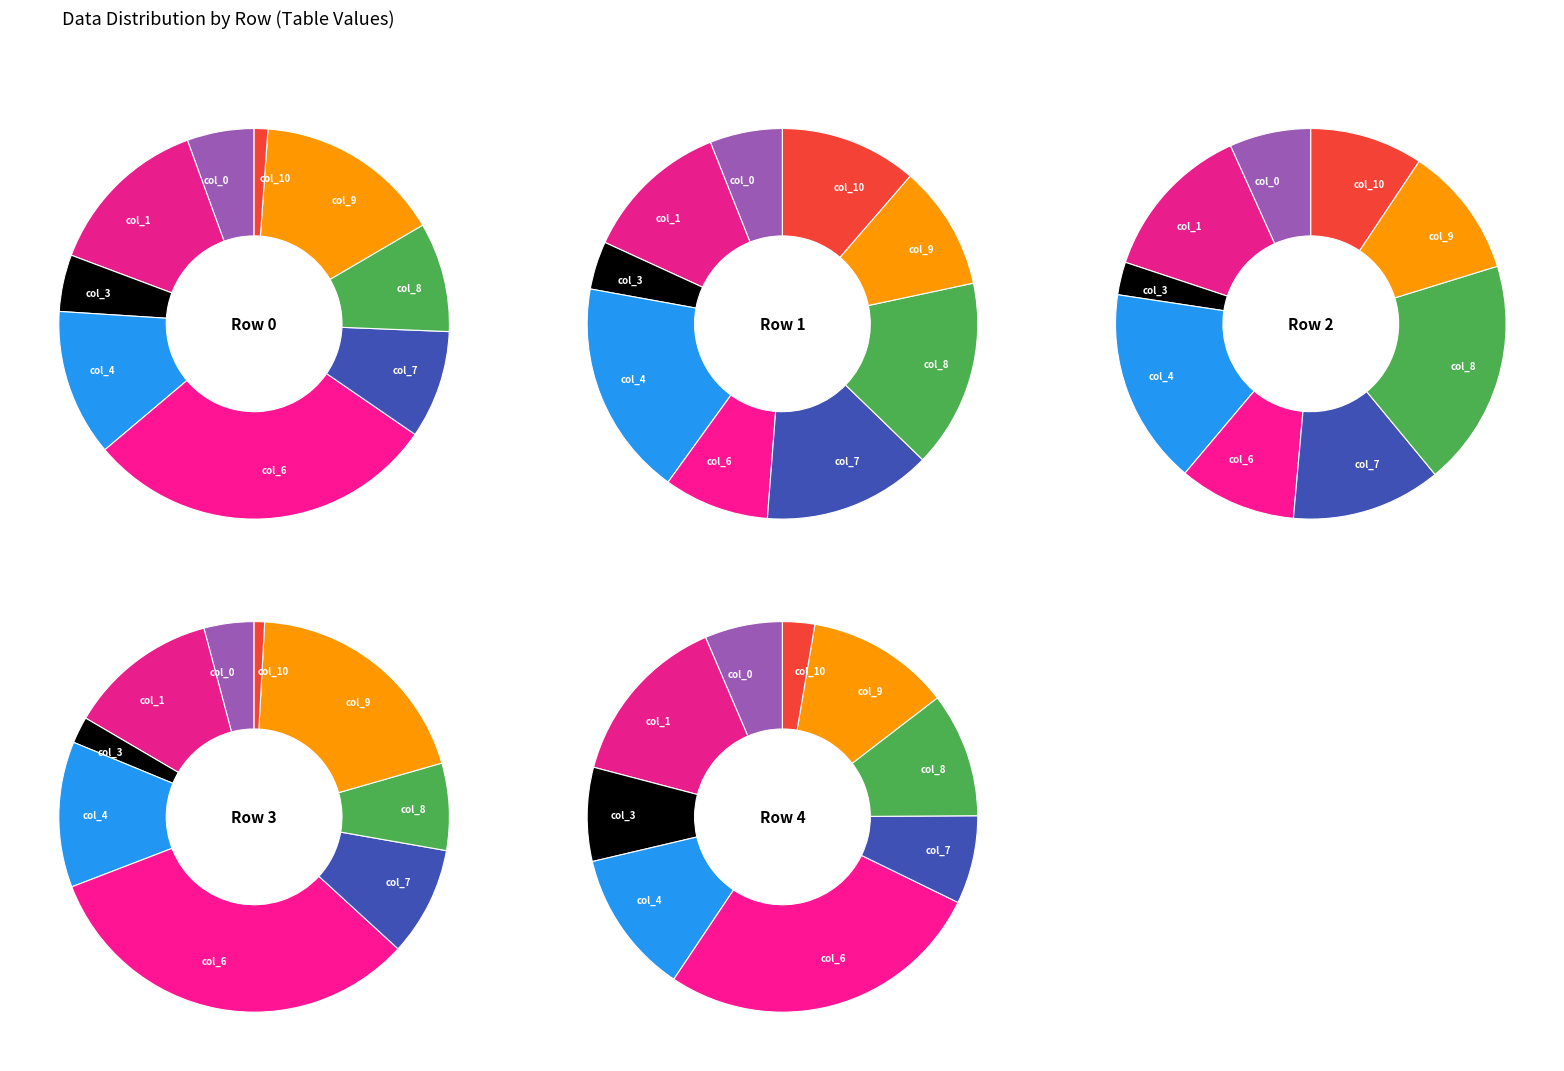

To the nearest percent, what is the difference between the largest and smallest slice percentages?

28%